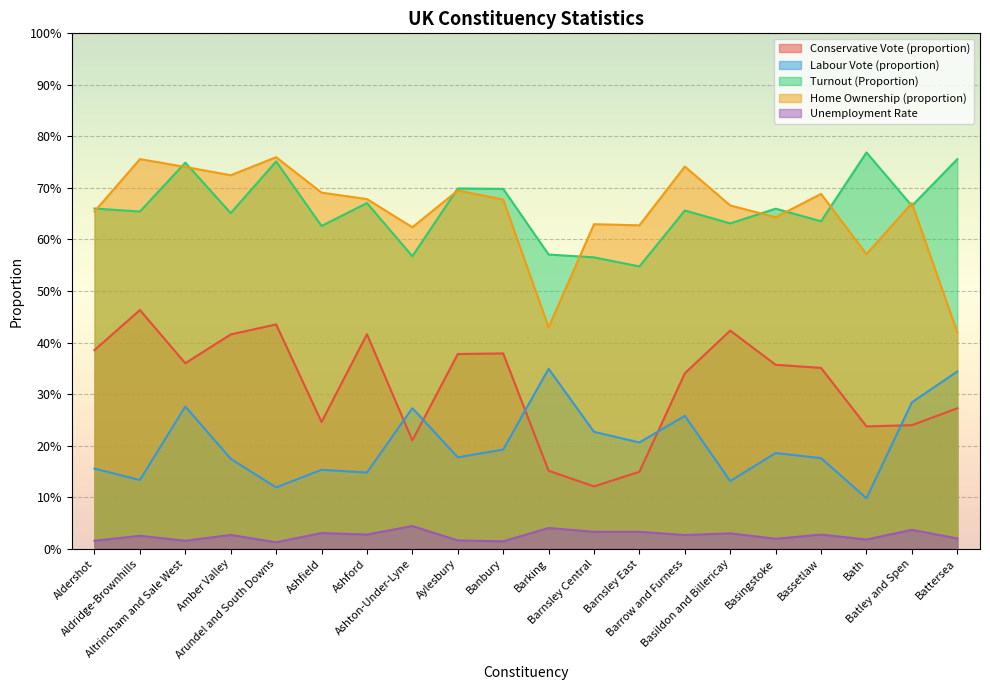

What are all the series names shown in the legend?

Conservative Vote (proportion), Labour Vote (proportion), Turnout (Proportion), Home Ownership (proportion), Unemployment Rate